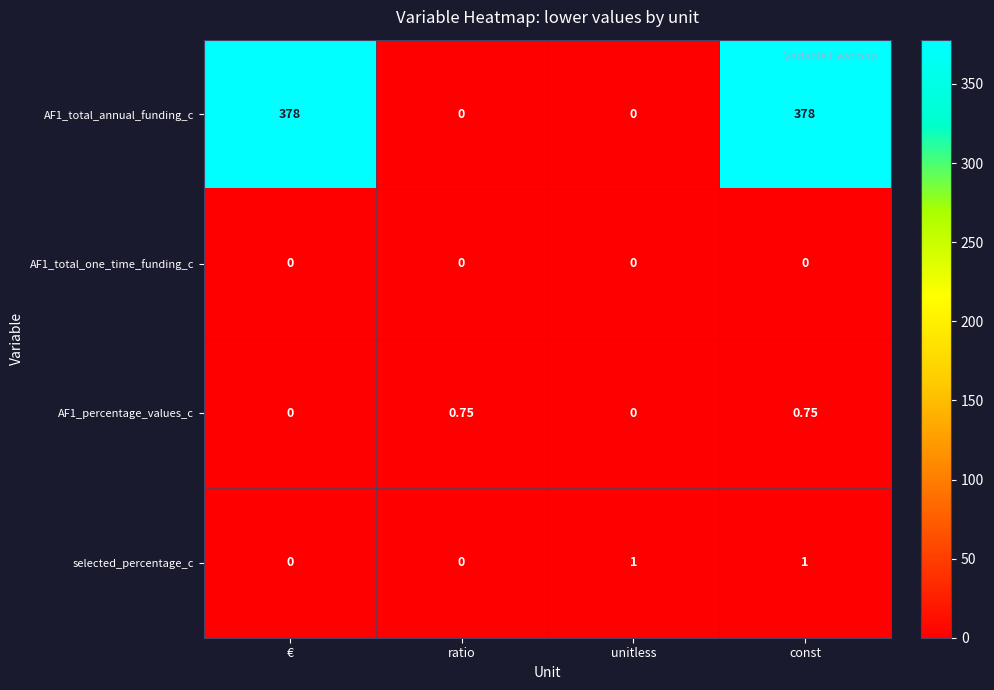

At which category is the sum across all series the highest?

const